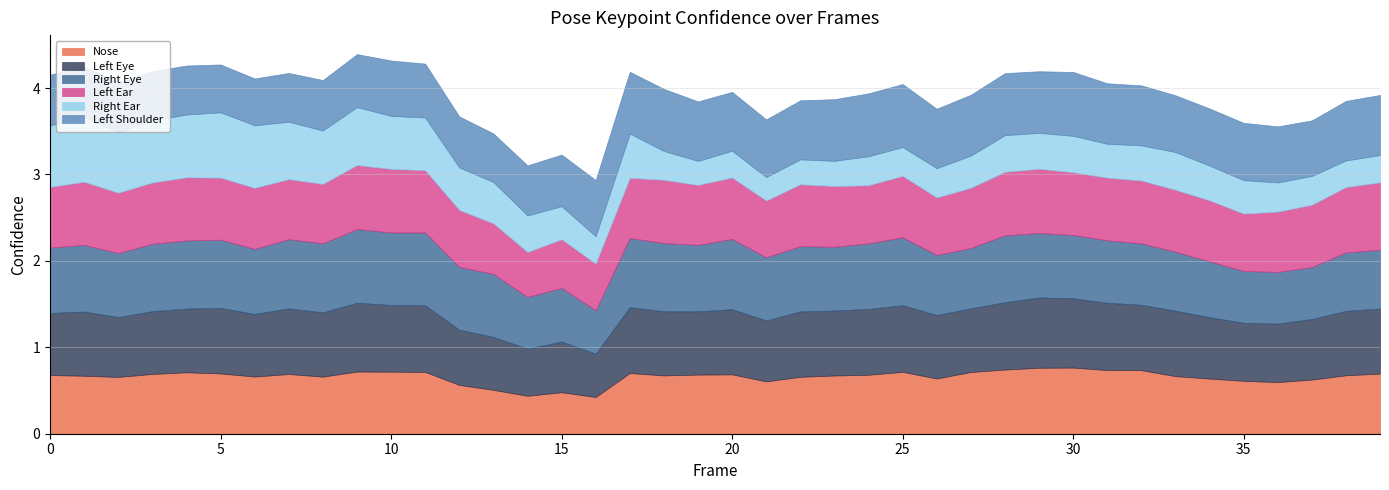

Reading left to right, list all the values displayed in this chart.

a_nose_confidence: 0=0.7	1=0.7	2=0.7	3=0.7	4=0.7	5=0.7	6=0.7	7=0.7	8=0.7	9=0.7	10=0.7	11=0.7	12=0.6	13=0.5	14=0.4	15=0.5	16=0.4	17=0.7	18=0.7	19=0.7	20=0.7	21=0.6	22=0.7	23=0.7	24=0.7	25=0.7	26=0.6	27=0.7	28=0.7	29=0.8	30=0.8	31=0.7	32=0.7	33=0.7	34=0.6	35=0.6	36=0.6	37=0.6	38=0.7	39=0.7
a_left_eye_confidence: 0=0.7	1=0.7	2=0.7	3=0.7	4=0.7	5=0.8	6=0.7	7=0.8	8=0.7	9=0.8	10=0.8	11=0.8	12=0.6	13=0.6	14=0.5	15=0.6	16=0.5	17=0.8	18=0.7	19=0.7	20=0.8	21=0.7	22=0.8	23=0.8	24=0.8	25=0.8	26=0.7	27=0.7	28=0.8	29=0.8	30=0.8	31=0.8	32=0.8	33=0.8	34=0.7	35=0.7	36=0.7	37=0.7	38=0.7	39=0.8
a_right_eye_confidence: 0=0.8	1=0.8	2=0.7	3=0.8	4=0.8	5=0.8	6=0.8	7=0.8	8=0.8	9=0.9	10=0.8	11=0.8	12=0.7	13=0.7	14=0.6	15=0.6	16=0.5	17=0.8	18=0.8	19=0.8	20=0.8	21=0.7	22=0.8	23=0.7	24=0.8	25=0.8	26=0.7	27=0.7	28=0.8	29=0.7	30=0.7	31=0.7	32=0.7	33=0.7	34=0.6	35=0.6	36=0.6	37=0.6	38=0.7	39=0.7
a_left_ear_confidence: 0=0.7	1=0.7	2=0.7	3=0.7	4=0.7	5=0.7	6=0.7	7=0.7	8=0.7	9=0.7	10=0.7	11=0.7	12=0.7	13=0.6	14=0.5	15=0.6	16=0.5	17=0.7	18=0.7	19=0.7	20=0.7	21=0.7	22=0.7	23=0.7	24=0.7	25=0.7	26=0.7	27=0.7	28=0.7	29=0.7	30=0.7	31=0.7	32=0.7	33=0.7	34=0.7	35=0.7	36=0.7	37=0.7	38=0.8	39=0.8
a_right_ear_confidence: 0=0.7	1=0.7	2=0.7	3=0.7	4=0.7	5=0.8	6=0.7	7=0.7	8=0.6	9=0.7	10=0.6	11=0.6	12=0.5	13=0.5	14=0.4	15=0.4	16=0.3	17=0.5	18=0.3	19=0.3	20=0.3	21=0.3	22=0.3	23=0.3	24=0.3	25=0.3	26=0.3	27=0.4	28=0.4	29=0.4	30=0.4	31=0.4	32=0.4	33=0.4	34=0.4	35=0.4	36=0.3	37=0.3	38=0.3	39=0.3
a_left_shoulder_confidence: 0=0.6	1=0.6	2=0.6	3=0.6	4=0.6	5=0.6	6=0.5	7=0.6	8=0.6	9=0.6	10=0.6	11=0.6	12=0.6	13=0.6	14=0.6	15=0.6	16=0.7	17=0.7	18=0.7	19=0.7	20=0.7	21=0.7	22=0.7	23=0.7	24=0.7	25=0.7	26=0.7	27=0.7	28=0.7	29=0.7	30=0.7	31=0.7	32=0.7	33=0.7	34=0.7	35=0.7	36=0.6	37=0.6	38=0.7	39=0.7